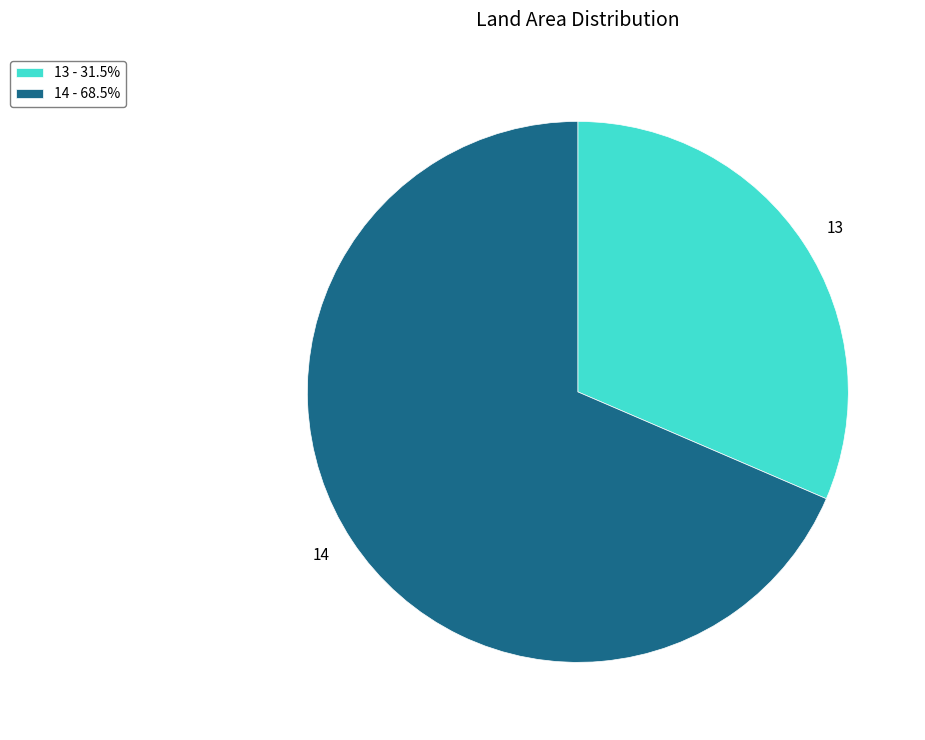

True or false: 13 accounts for 31% of the total.

True